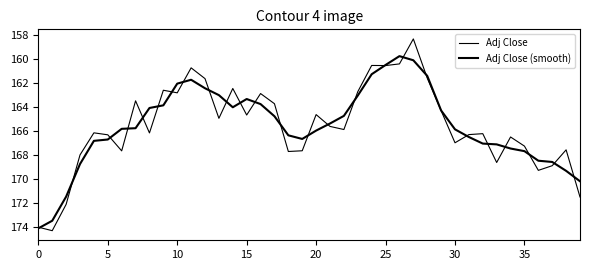

How many values in the Adj Close (smooth) series are below 165?

18